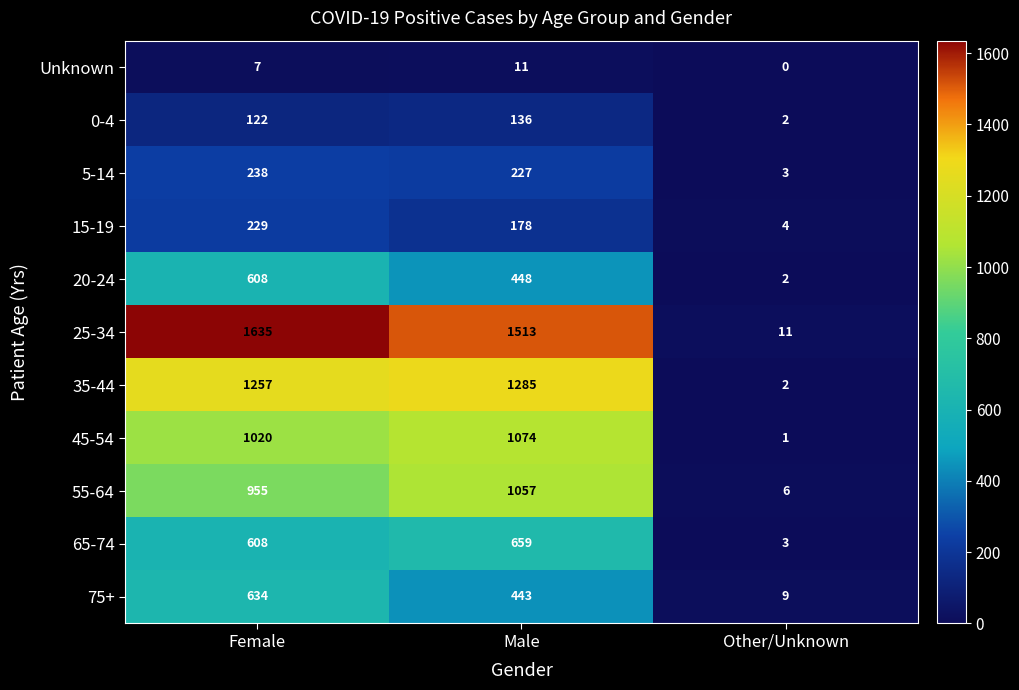

Rank the categories by Unknown value from highest to lowest.

Male, Female, Other/Unknown